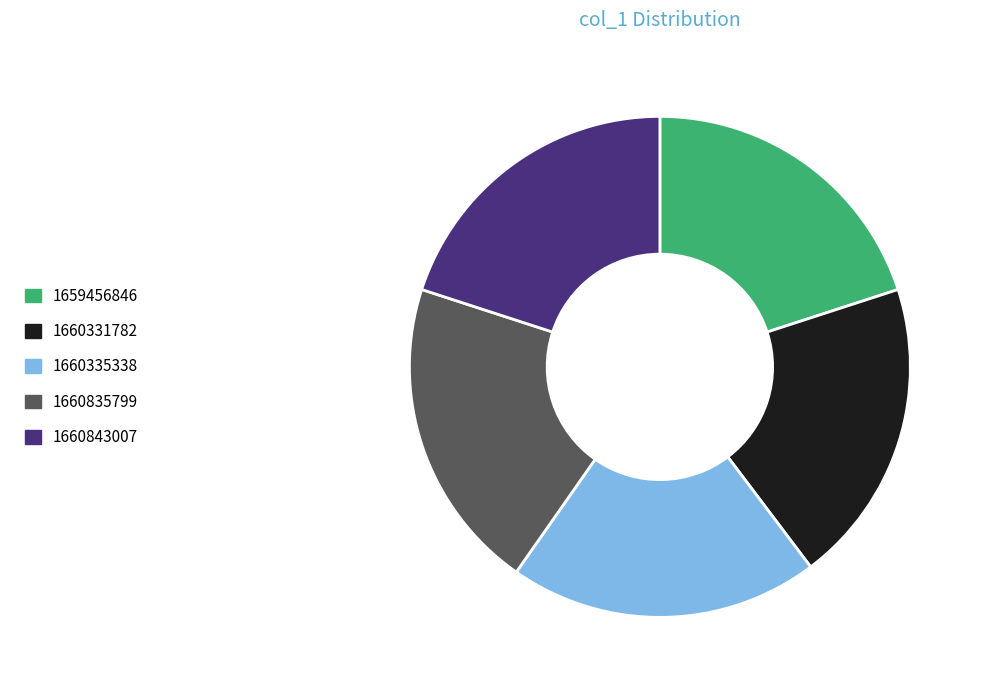

Is there a majority slice in this chart?

No